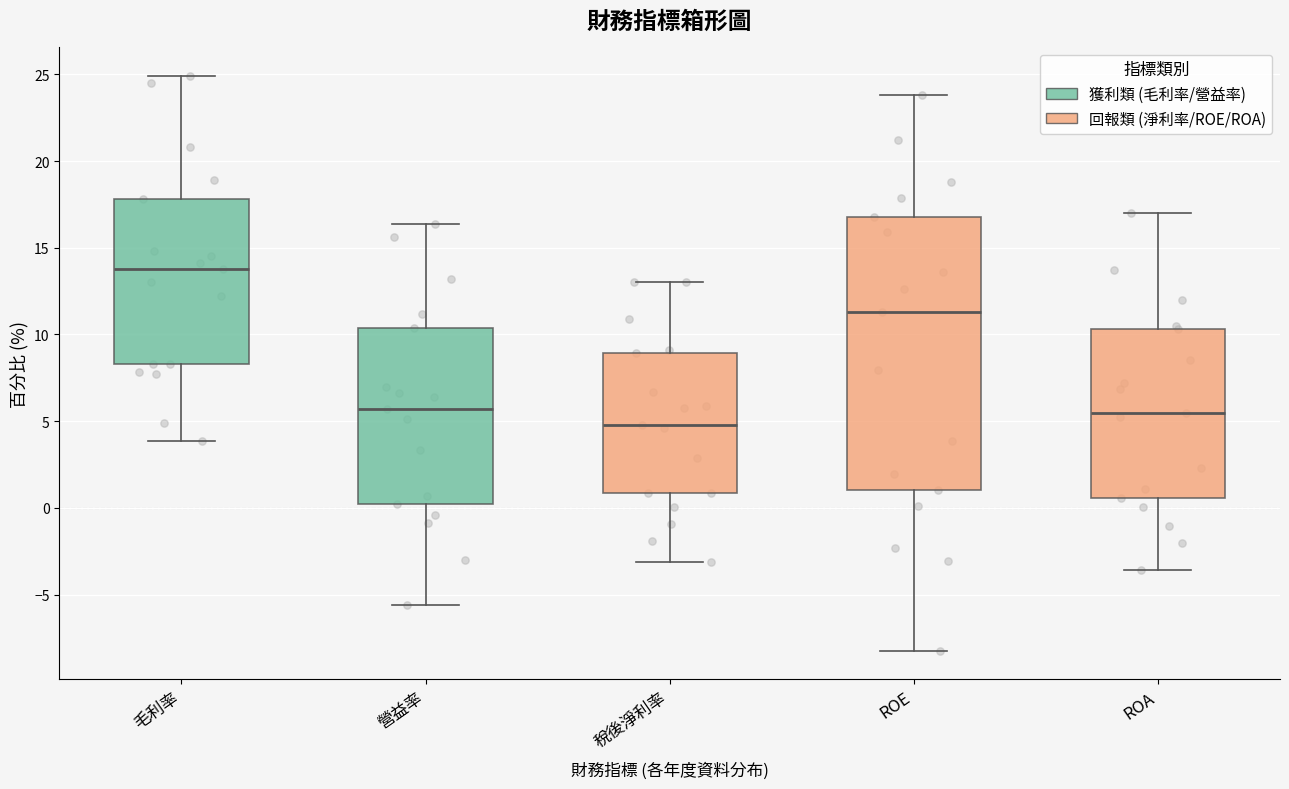

Reading left to right, read every box against the y-axis: the position of its median line, the range the box covers, and the ends of its whiskers. The values are not printed on the chart, so give them approximately, as read against the axis.

毛利率: median 14.0, box 8.5 to 18.0, whiskers 4.0 to 25.0
營益率: median 5.5, box 0.0 to 10.5, whiskers -5.5 to 16.5
稅後淨利率: median 5.0, box 1.0 to 9.0, whiskers -3.0 to 13.0
ROE: median 11.5, box 1.0 to 17.0, whiskers -8.0 to 24.0
ROA: median 5.5, box 0.5 to 10.5, whiskers -3.5 to 17.0